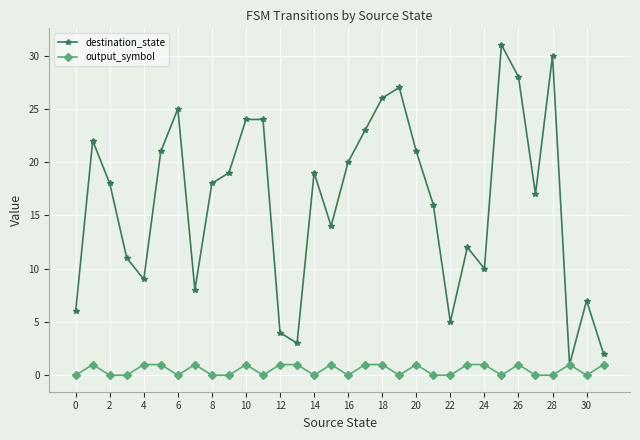

How many lines are shown in the chart?

2